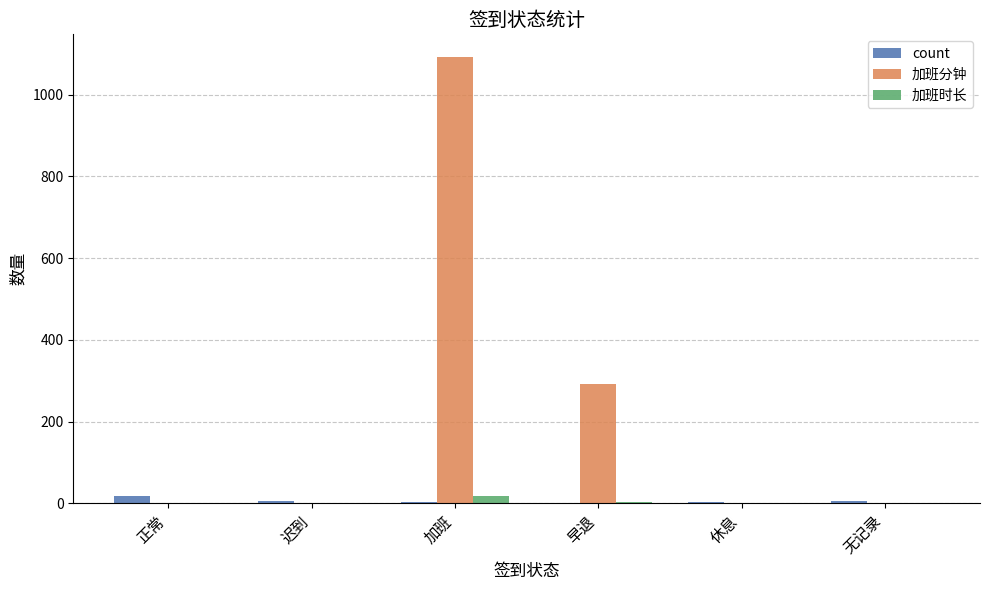

Count the 加班分钟 values in the range 0 to 293.

5